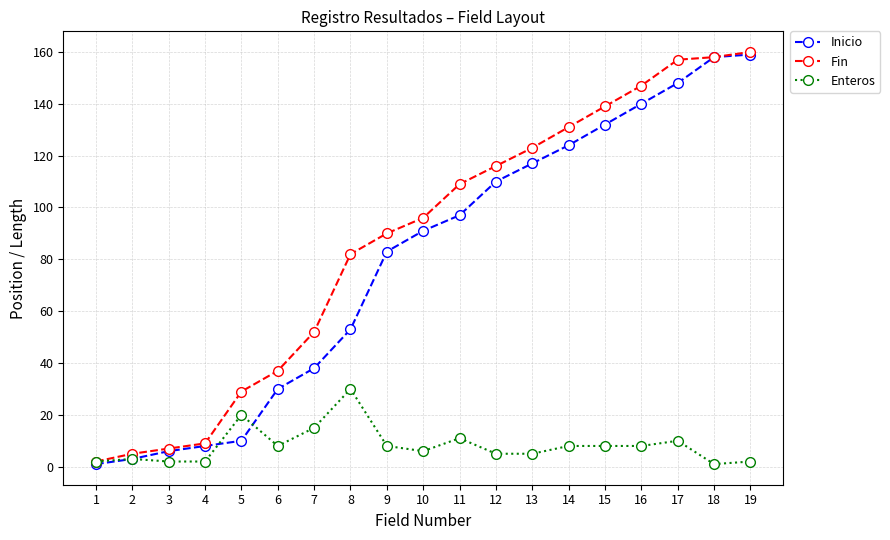

At which label is Inicio closest to 80?

9